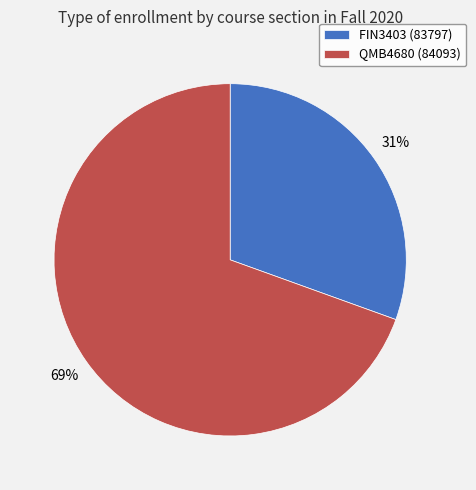

To the nearest percent, what is the combined percentage of FIN3403 (83797) and QMB4680 (84093)?

100%